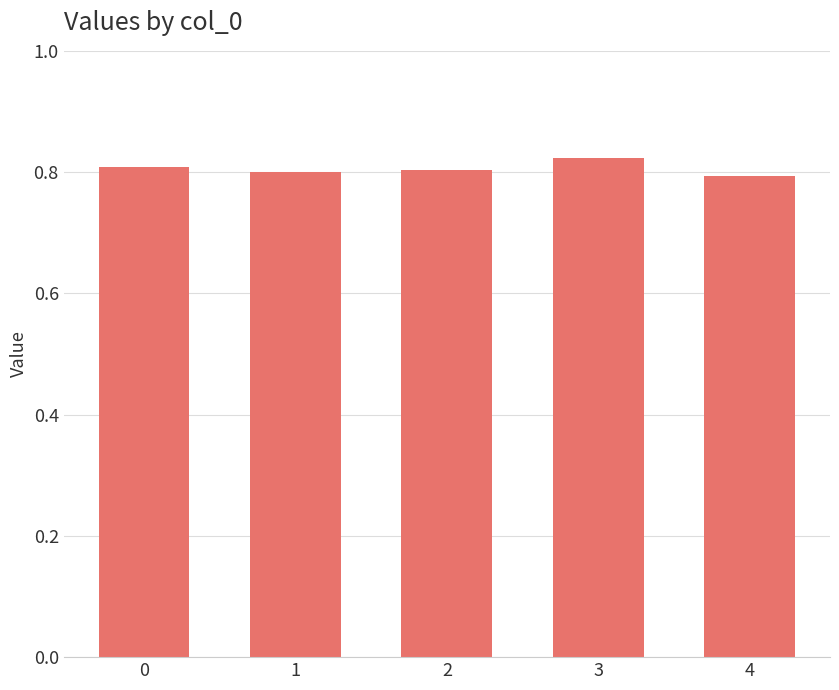

How many values are between 0 and 1?

5